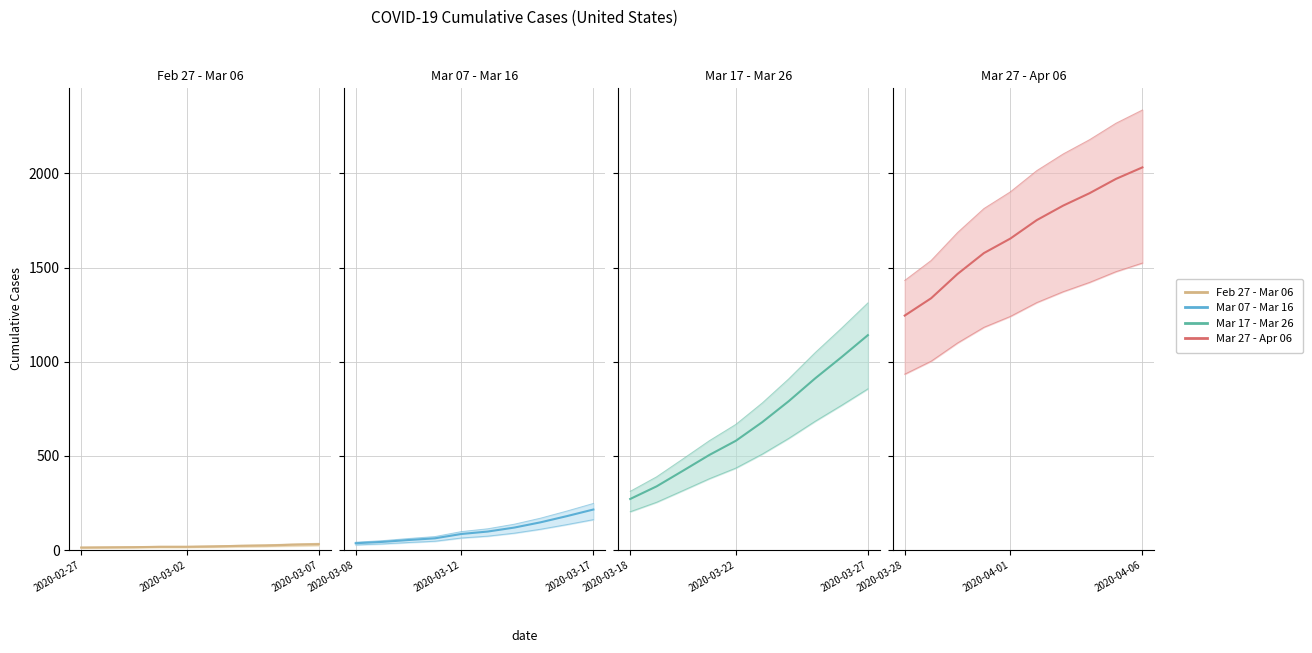

Is it true that Mar 17 - Mar 26 equals 1141 at 2020-03-27?

True